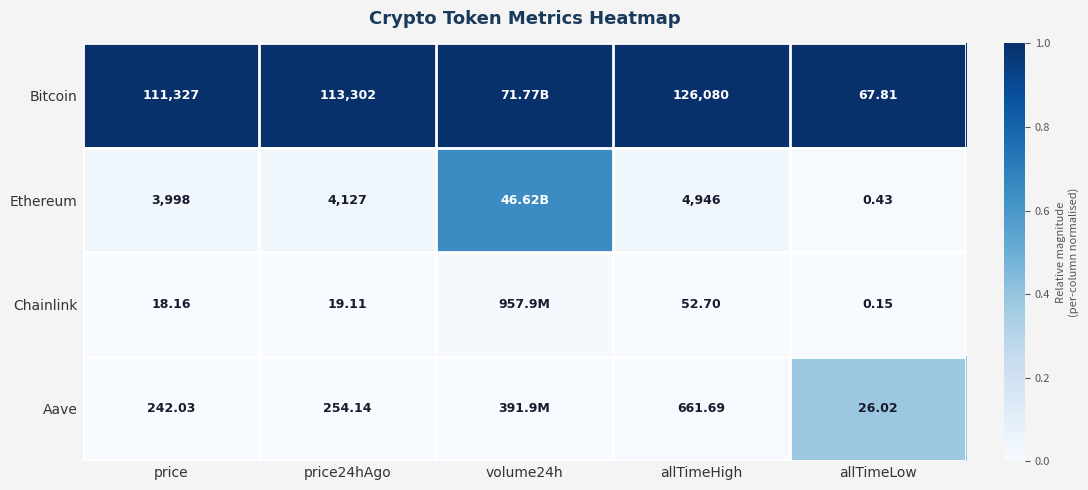

How many data points does each series have?

5